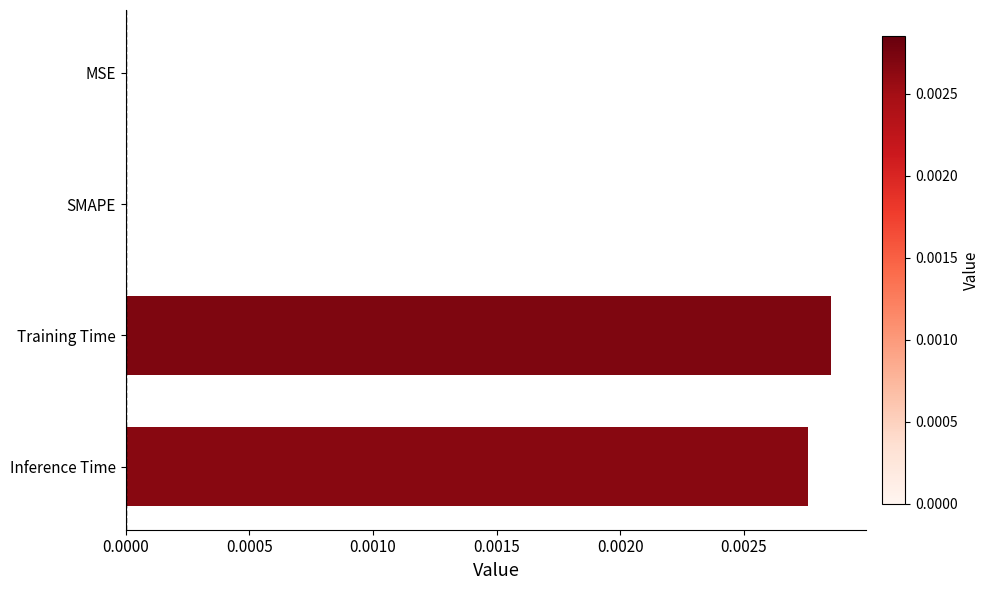

At which category does the chart reach its peak across all series?

Training Time